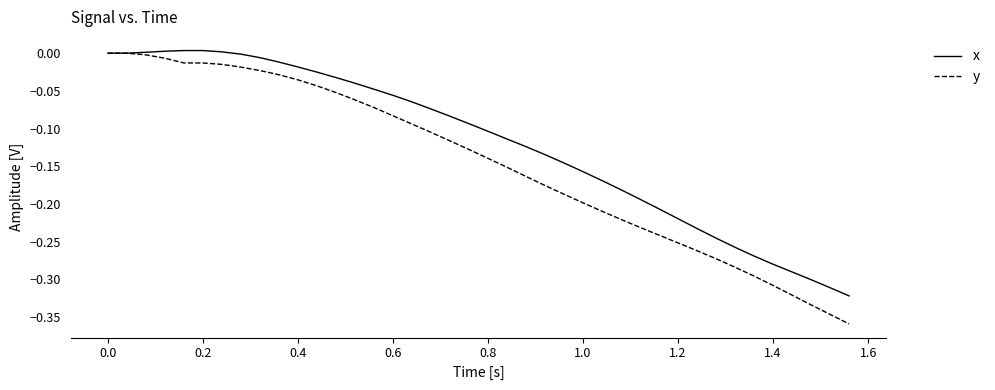

Rank the series by their average value, from highest to lowest.

x, y